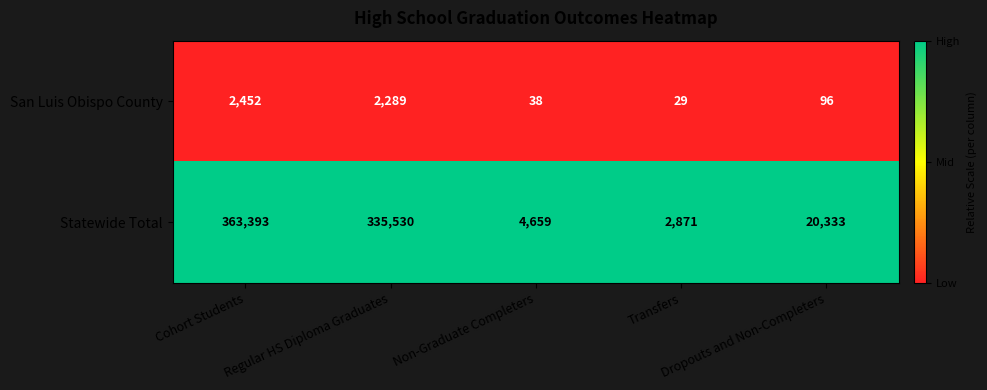

Rank the series at Dropouts and Non-Completers from highest to lowest value.

Statewide Total, San Luis Obispo County